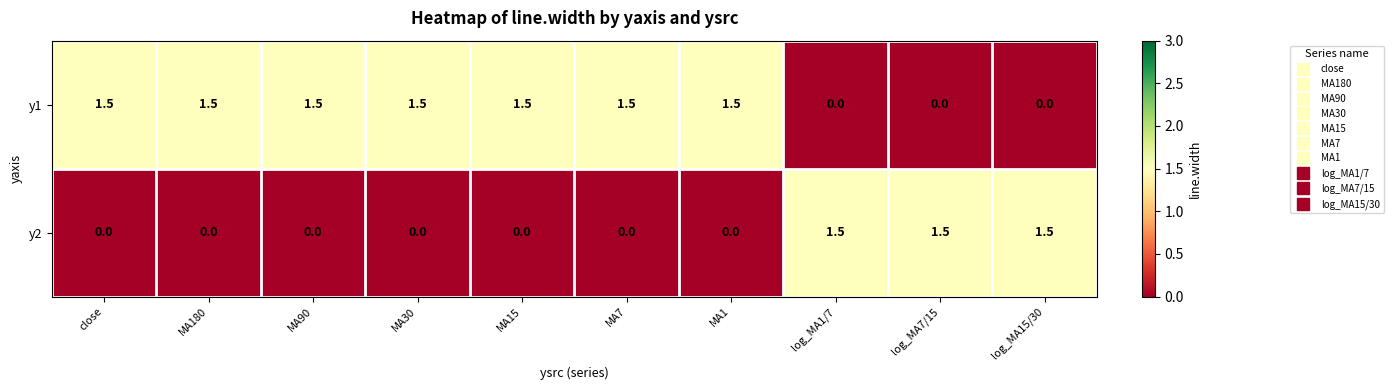

Count the y2 values in the range 0 to 1.

7